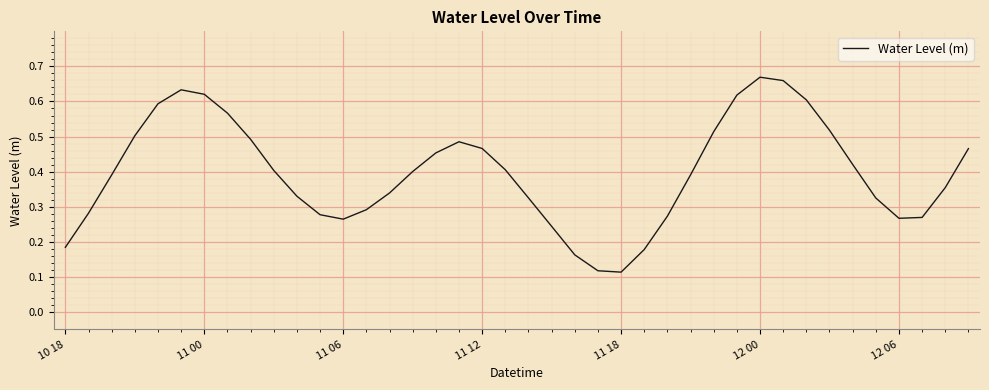

What is the value of the 35th point from the left?

0.4